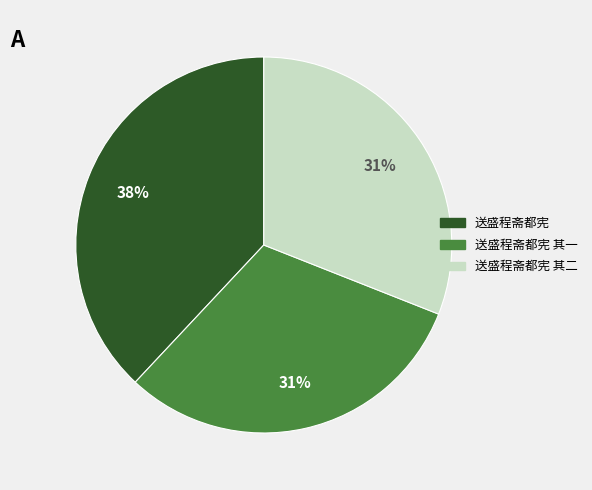

To the nearest percent, what is the difference between the largest and smallest slice percentages?

7%